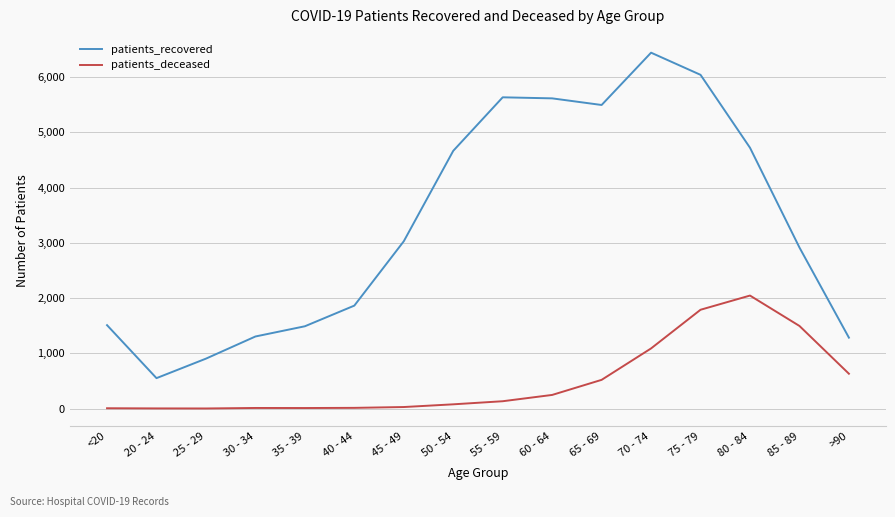

What position from the right is 65 - 69?

6